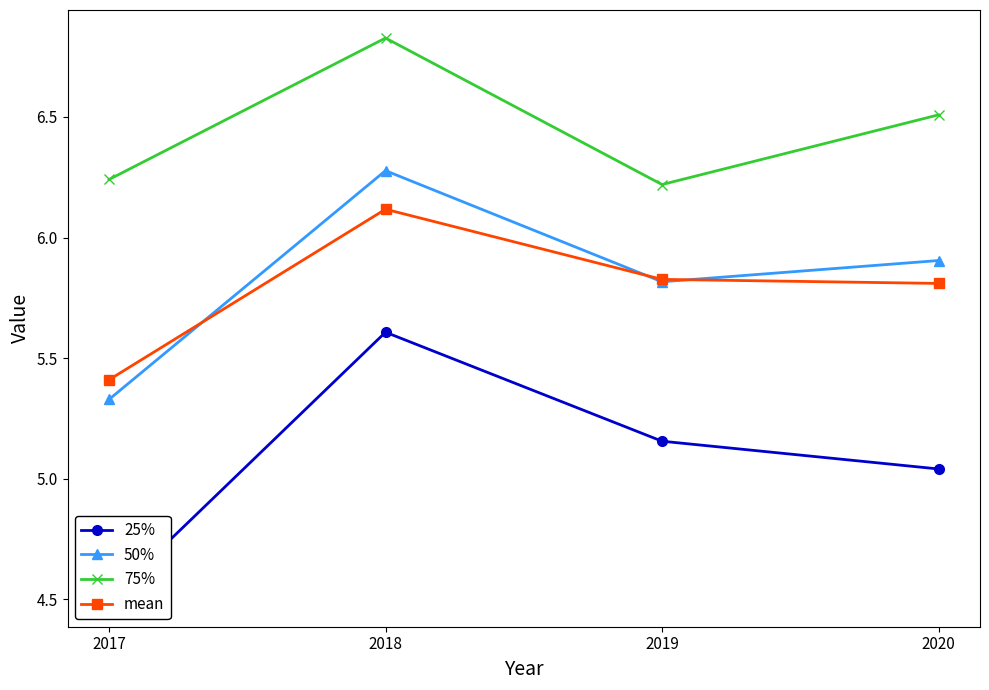

Reading left to right, transcribe all the data shown in this chart.

25%: 2017=4.5	2018=5.6	2019=5.2	2020=5.0
50%: 2017=5.3	2018=6.3	2019=5.8	2020=5.9
75%: 2017=6.2	2018=6.8	2019=6.2	2020=6.5
mean: 2017=5.4	2018=6.1	2019=5.8	2020=5.8